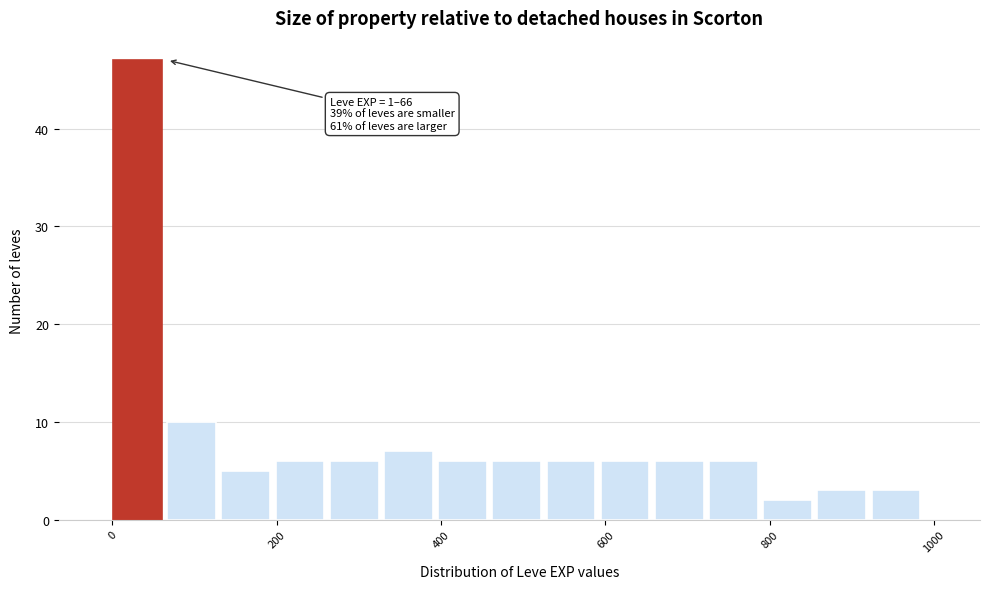

Read against the x-axis, roughly where is the centre of the tallest bar?

40